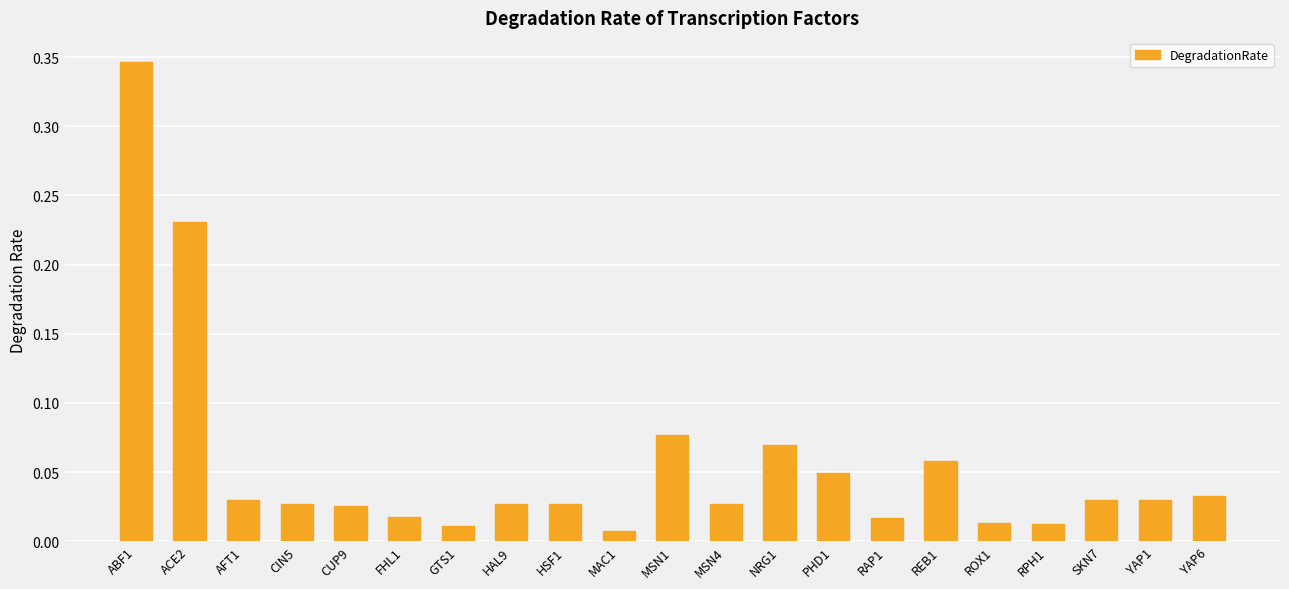

Are the bars grouped side by side (vs. stacked)?

No